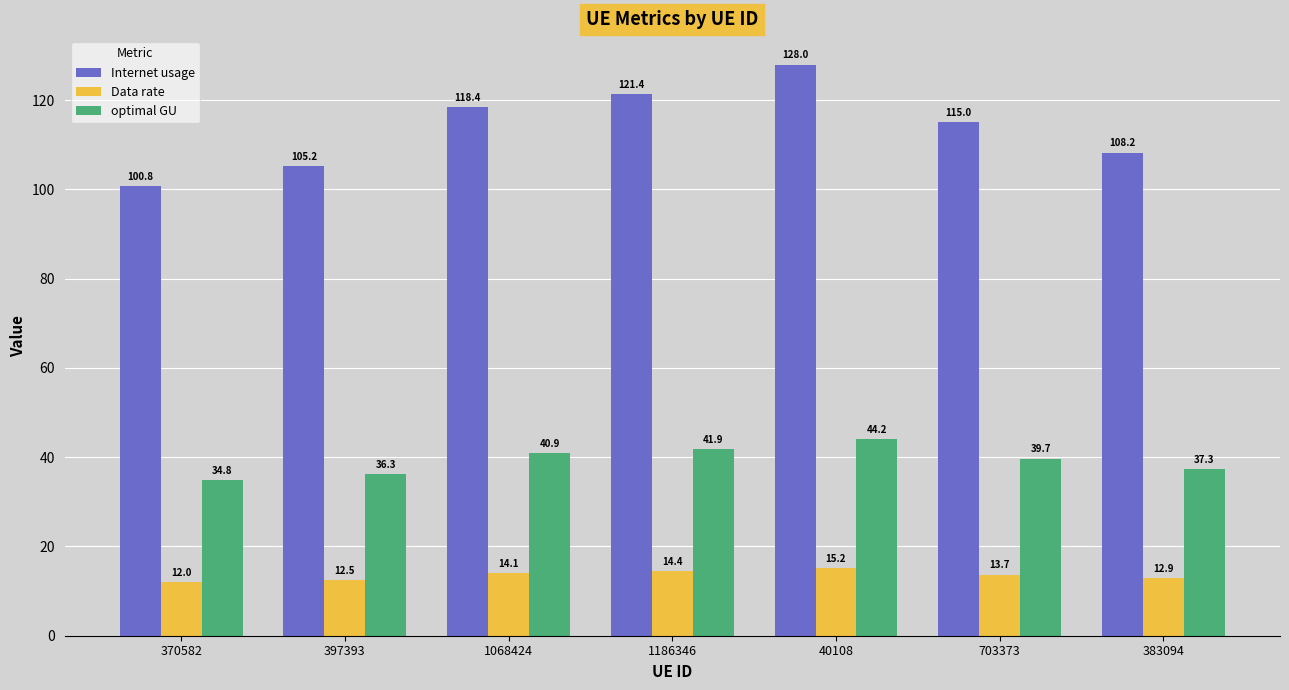

The Internet usage series shows 108.2 at 383094. True or false?

True